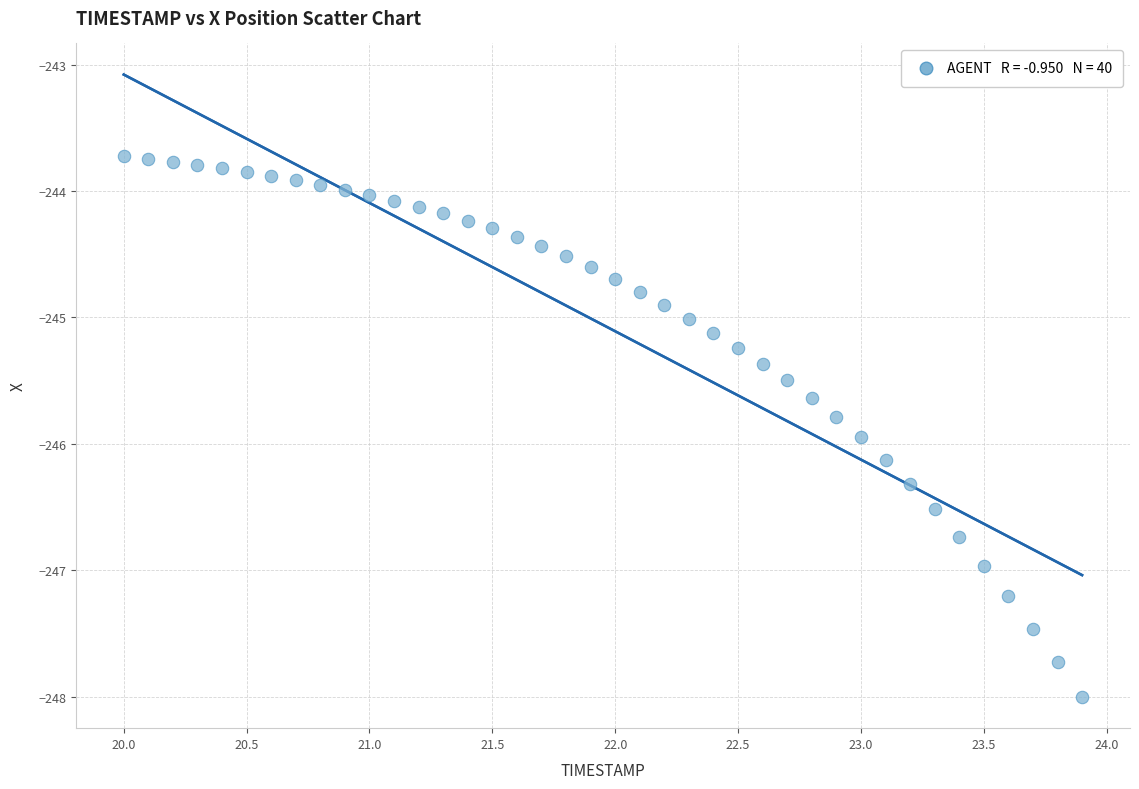

What is the range of X values (max minus min)?

3.9